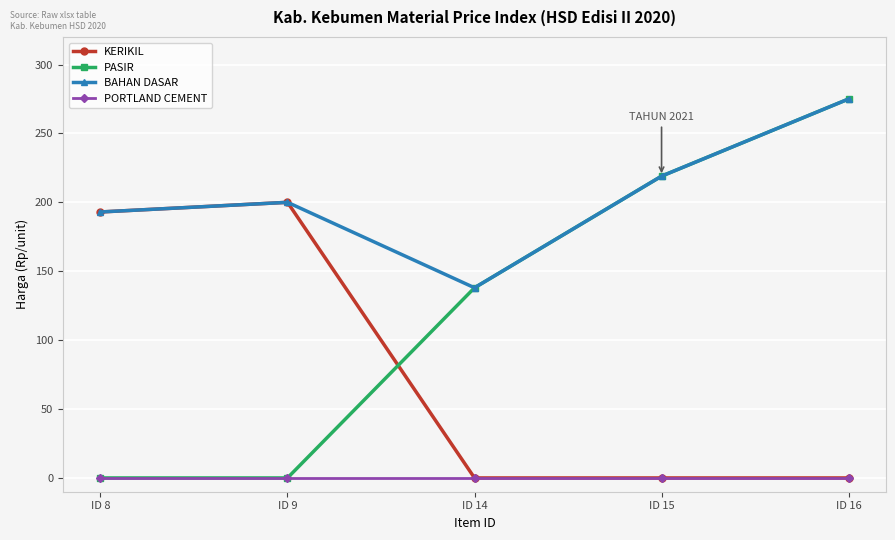

List the series in order of their overall mean, lowest first.

PORTLAND CEMENT, KERIKIL, PASIR, BAHAN DASAR